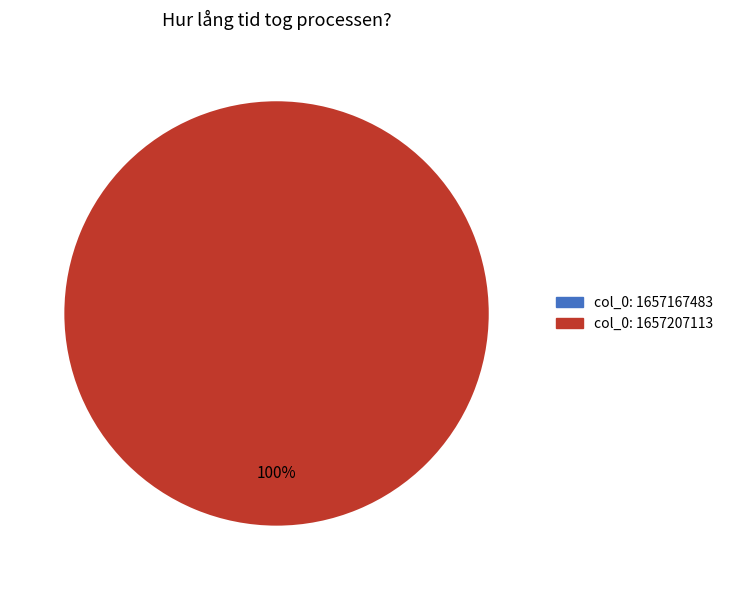

Is there any slice that represents more than half of the pie?

Yes